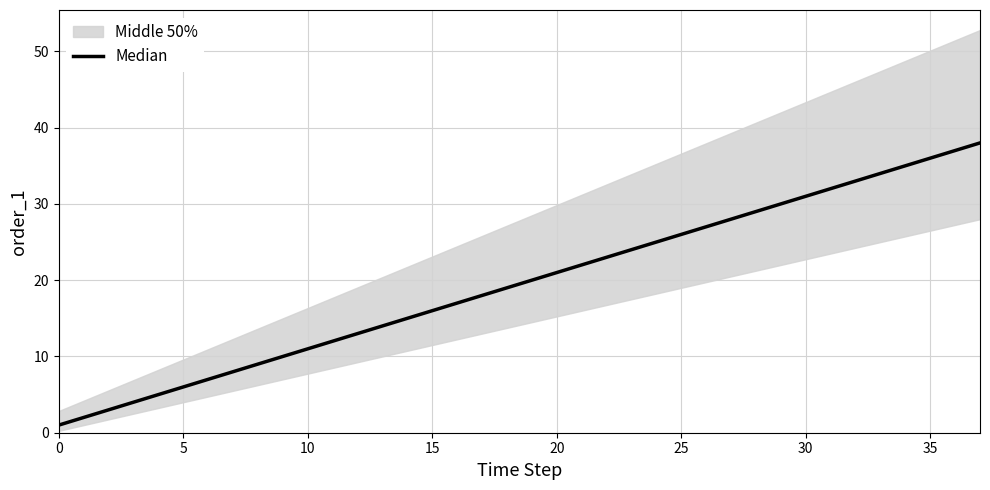

True or false: the data shows 9 at 26.

False